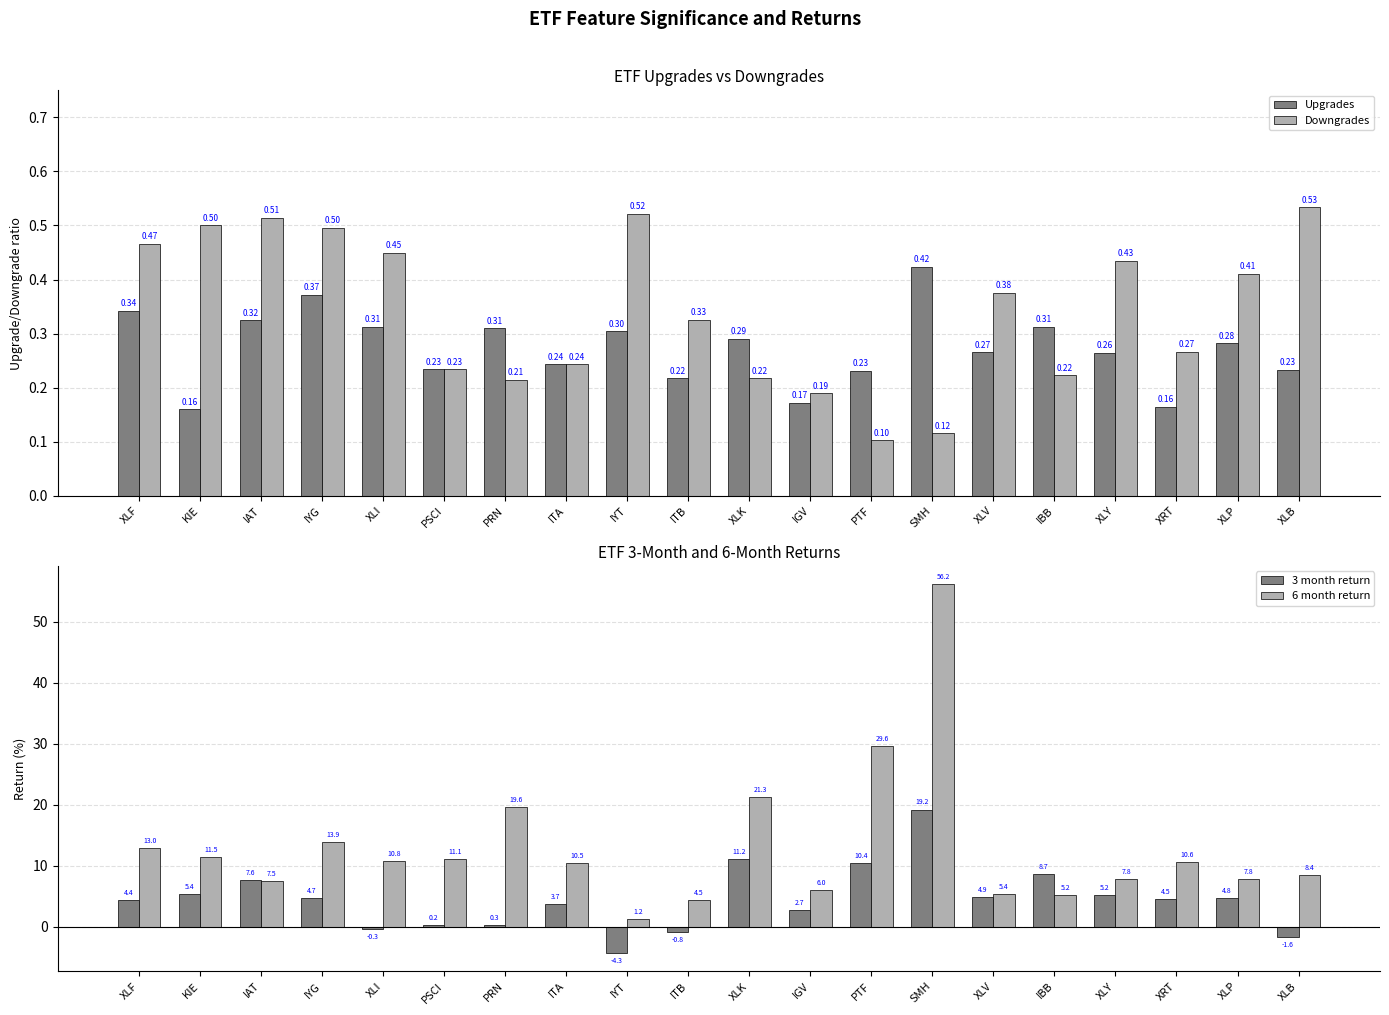

What is the label of the 17th bar from the left?

XLY